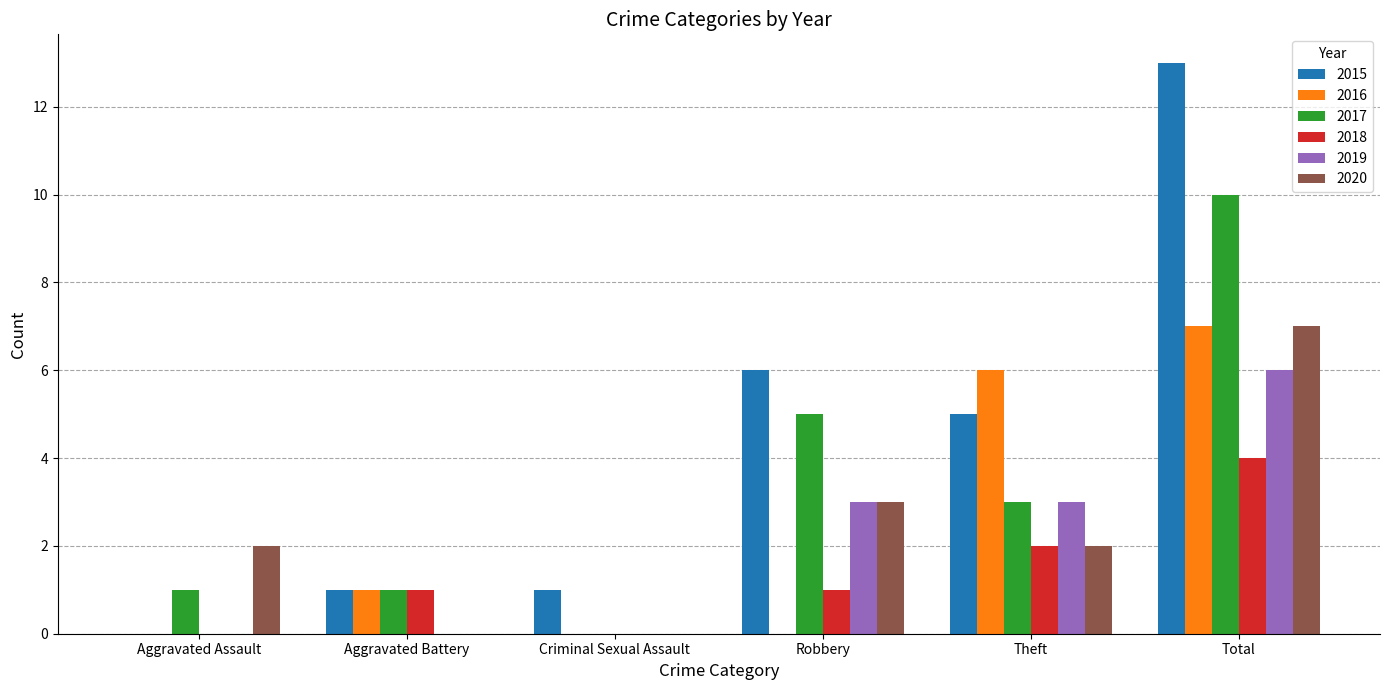

What is the greatest value displayed?

13